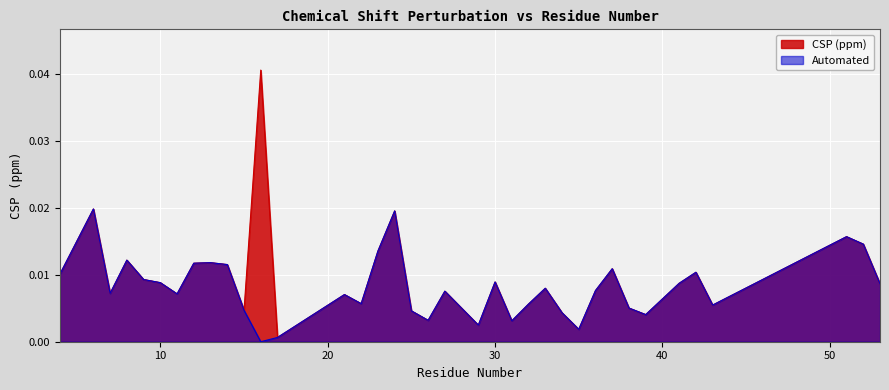

What are all the series names shown in the legend?

CSP (ppm), Automated